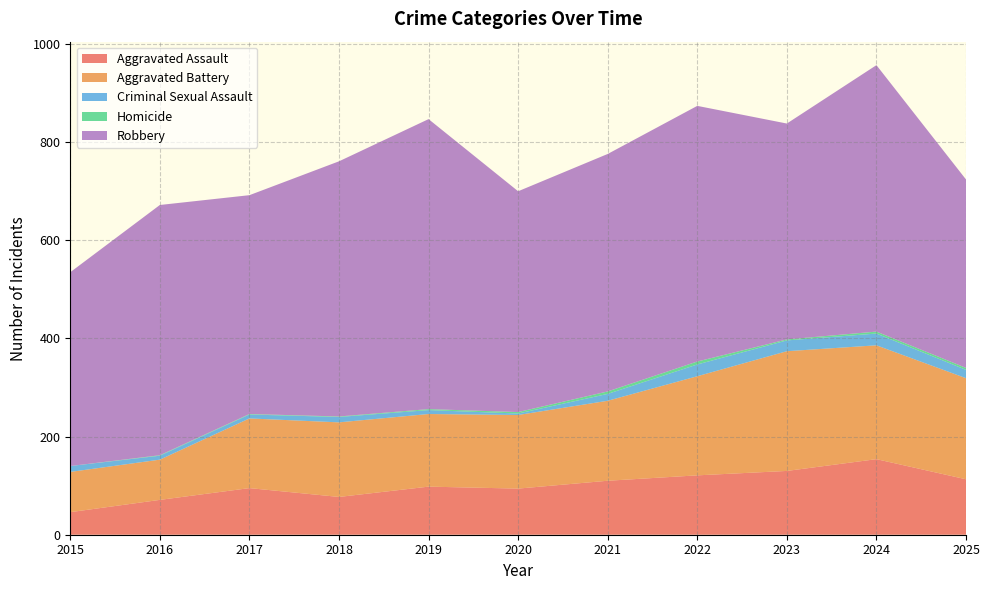

Reading left to right, transcribe all the data shown in this chart.

Aggravated Assault: 2015=46	2016=71	2017=95	2018=77	2019=98	2020=94	2021=110	2022=121	2023=130	2024=154	2025=113
Aggravated Battery: 2015=82	2016=82	2017=142	2018=152	2019=148	2020=150	2021=163	2022=202	2023=244	2024=232	2025=206
Criminal Sexual Assault: 2015=12	2016=8	2017=8	2018=11	2019=8	2020=3	2021=14	2022=24	2023=22	2024=24	2025=17
Homicide: 2015=0	2016=1	2017=1	2018=1	2019=2	2020=3	2021=5	2022=6	2023=2	2024=4	2025=4
Robbery: 2015=395	2016=510	2017=446	2018=520	2019=591	2020=450	2021=484	2022=521	2023=440	2024=543	2025=384